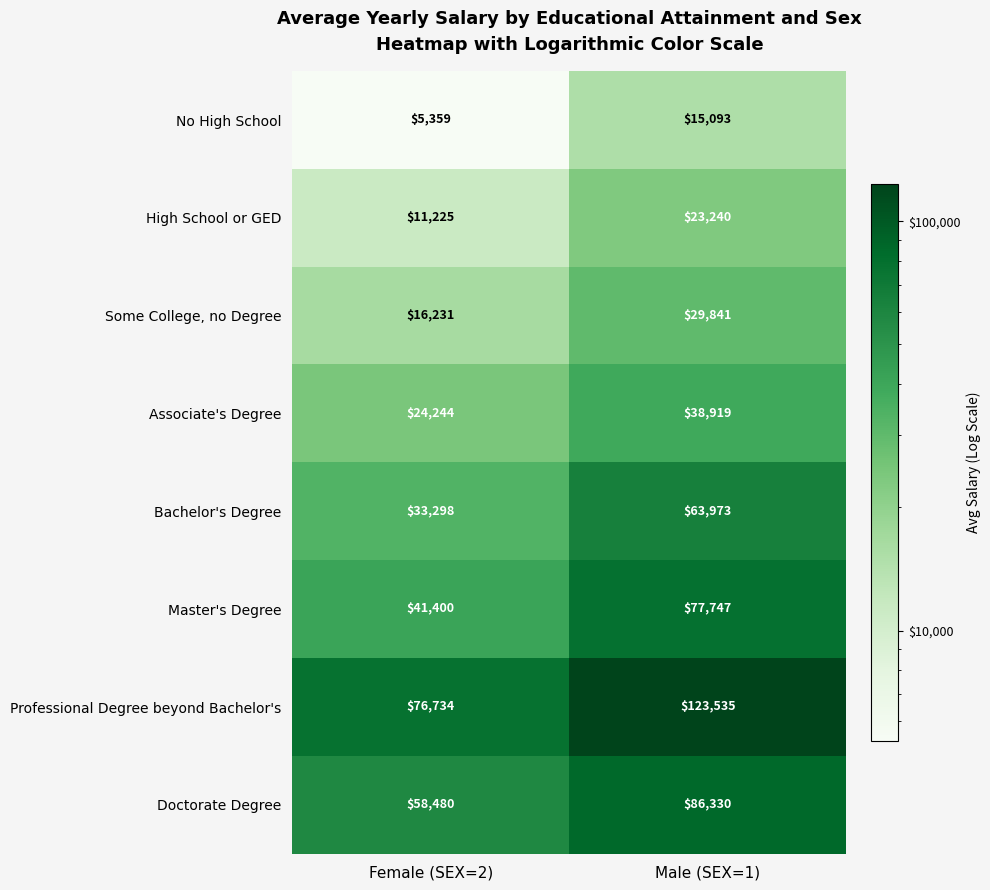

Is it true that Associate's Degree equals 24244 at Female (SEX=2)?

True